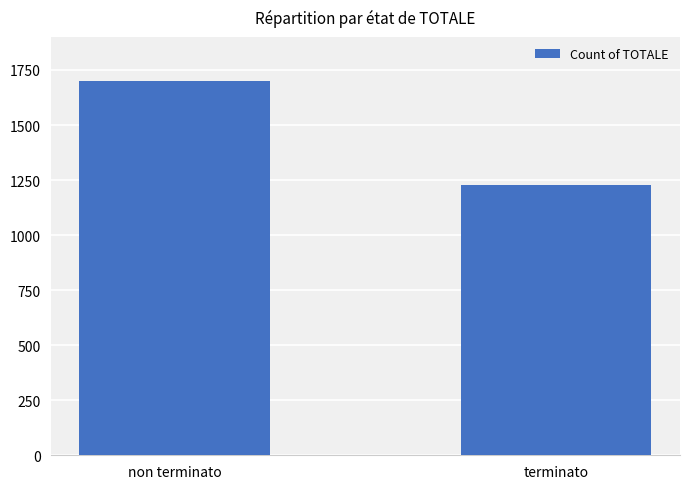

Reading left to right, list all the values displayed in this chart.

non terminato=1698	terminato=1228